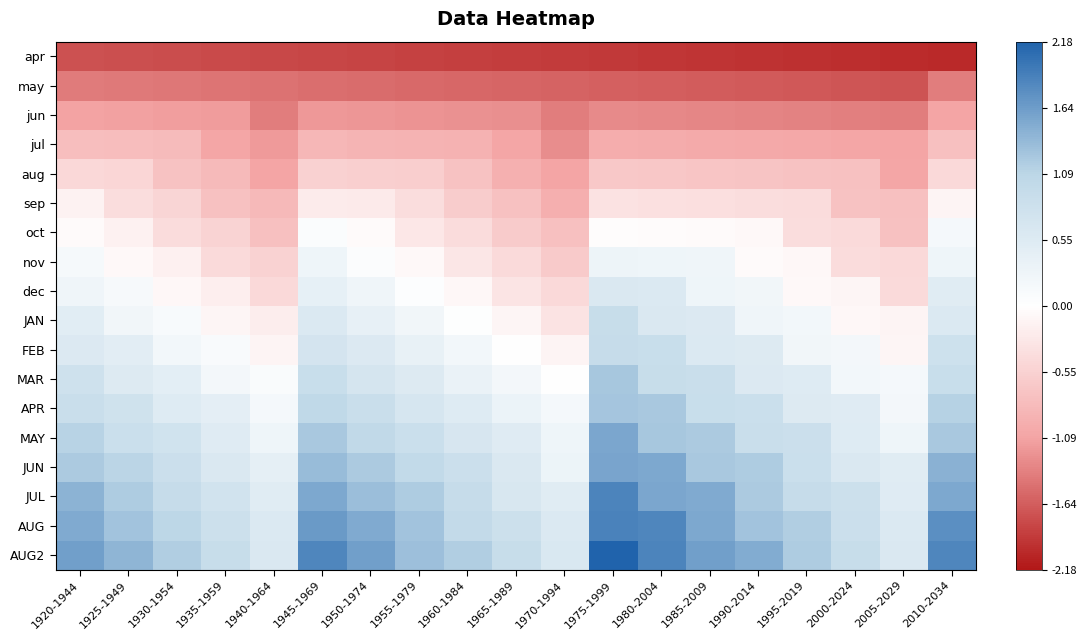

Which has a higher value, 1920-1944 or 1945-1969?

1920-1944